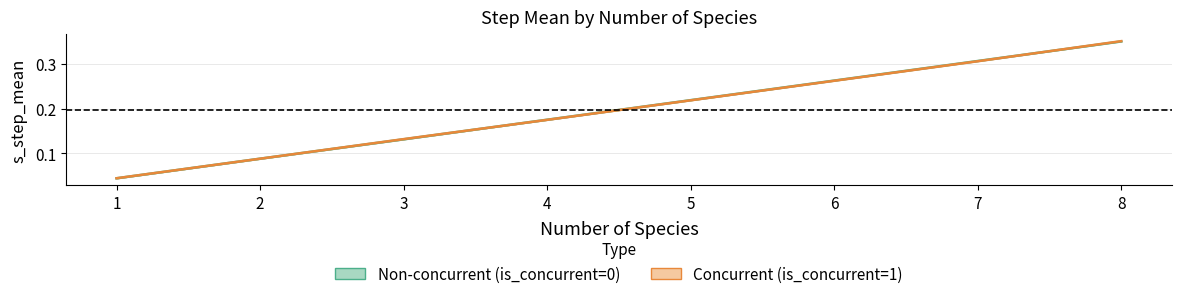

What is the approximate value of Non-concurrent at 2?

0.1